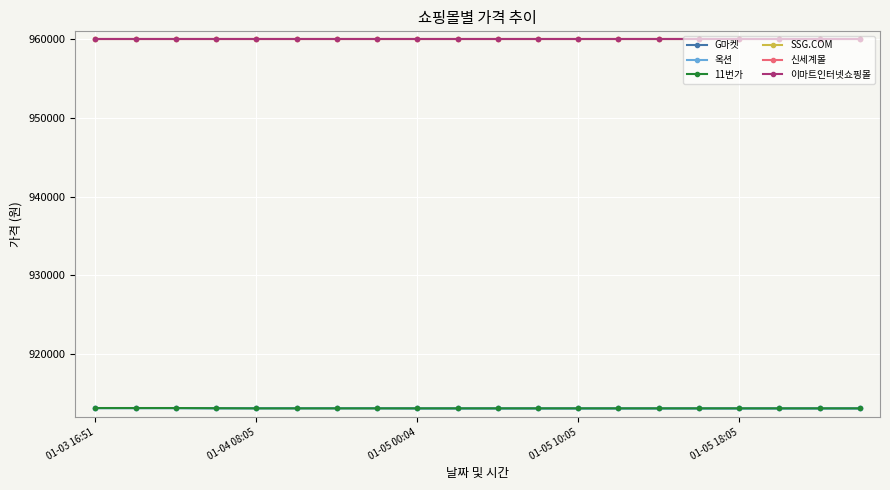

How many intersections are there between 11번가 and 옥션?

2